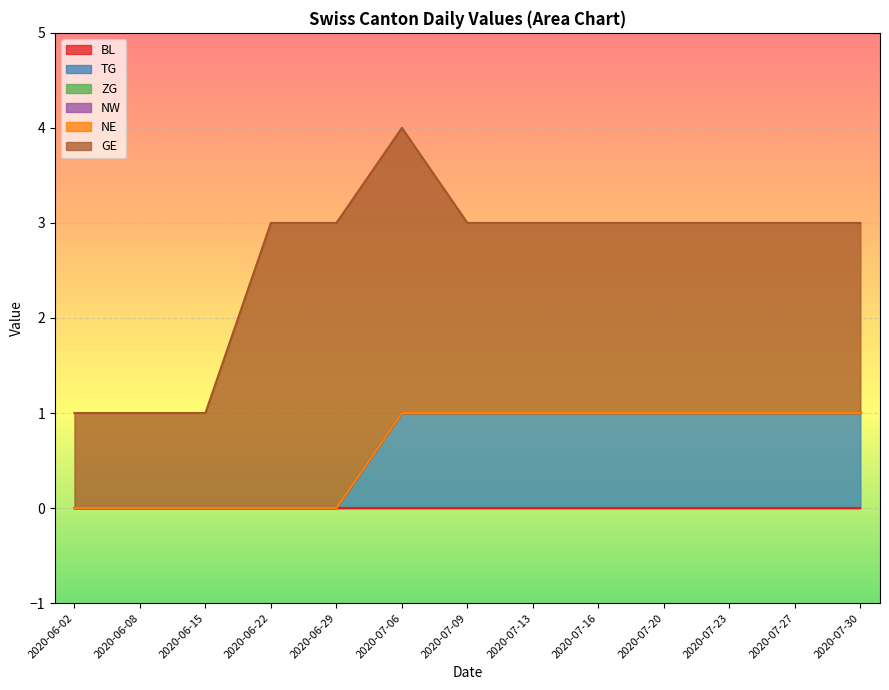

At which label does GE first exceed 2?

2020-06-22